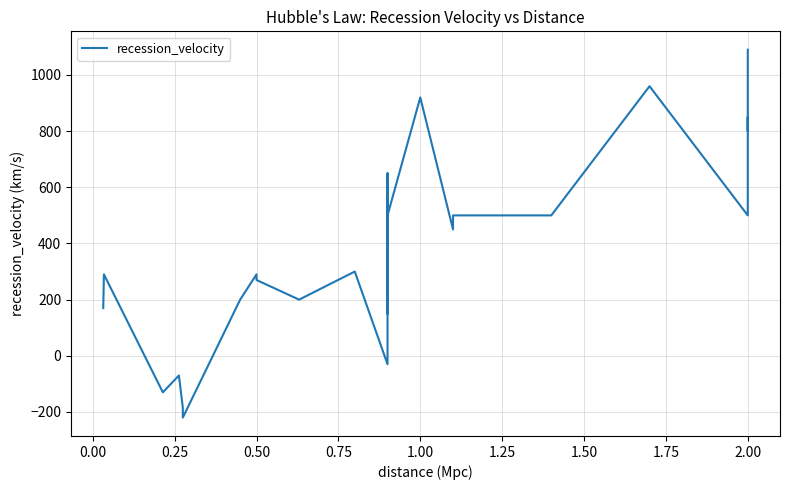

How many values are below 300?

12